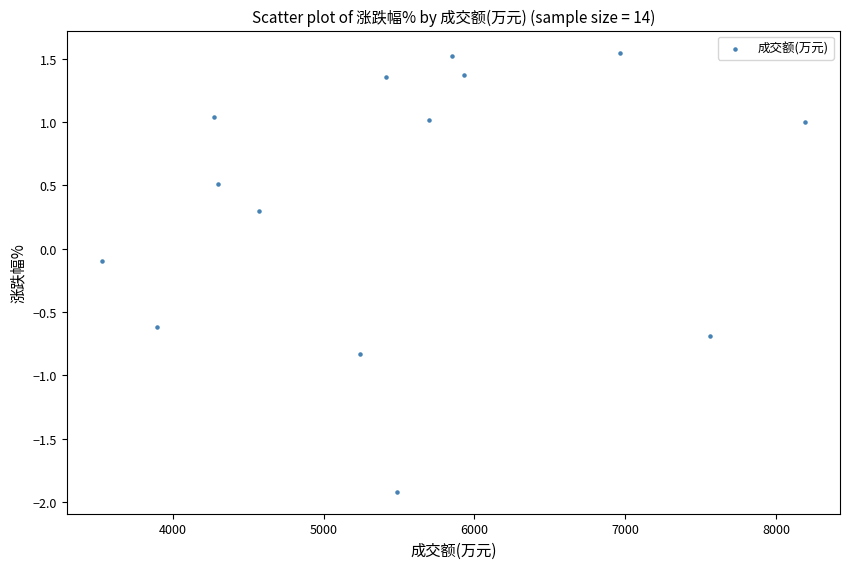

What is the range of X values (max minus min)?

4662.0